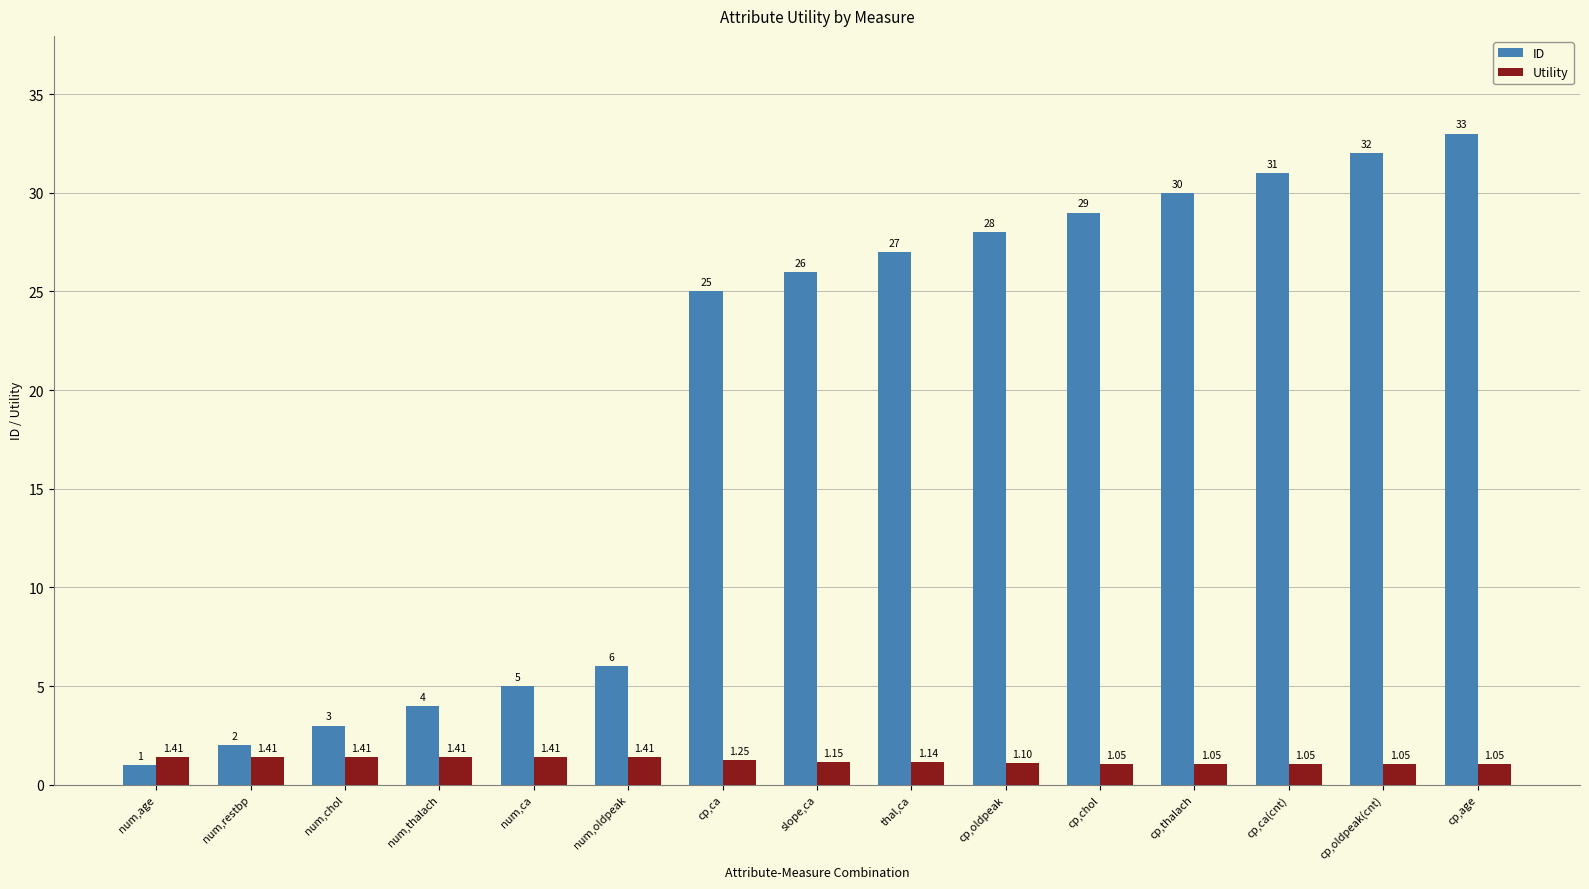

What are all the series names shown in the legend?

ID, Utility